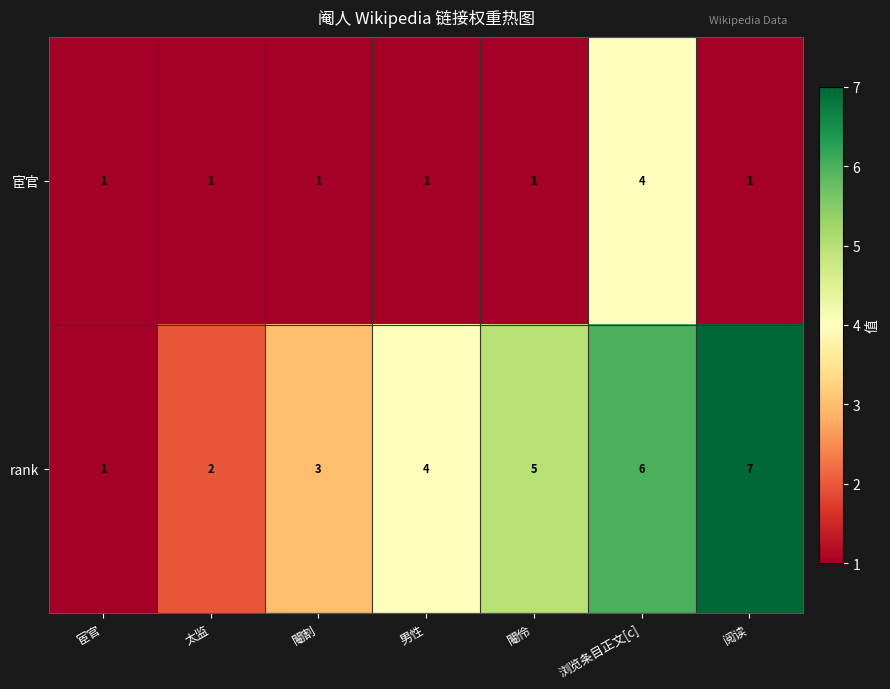

The value of 宦官 at 宦官 is 1. True or false?

True